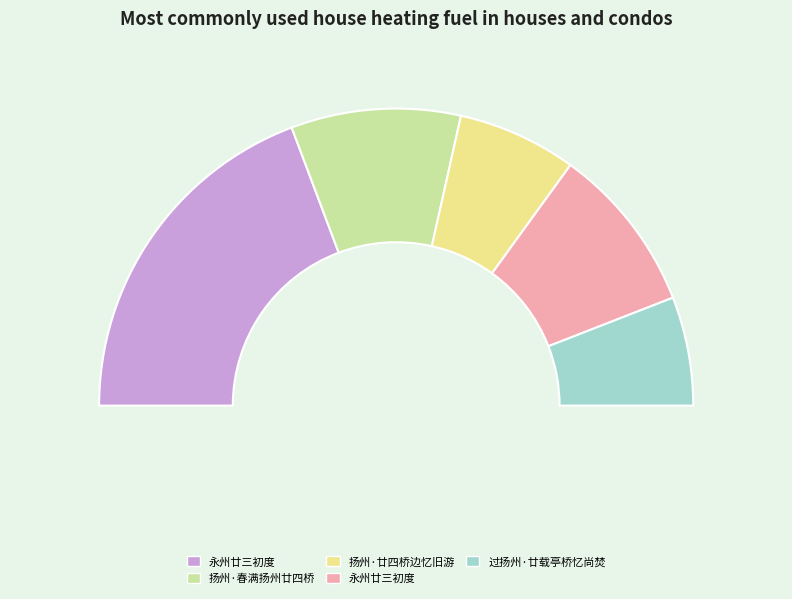

How many segments does this pie chart have?

5